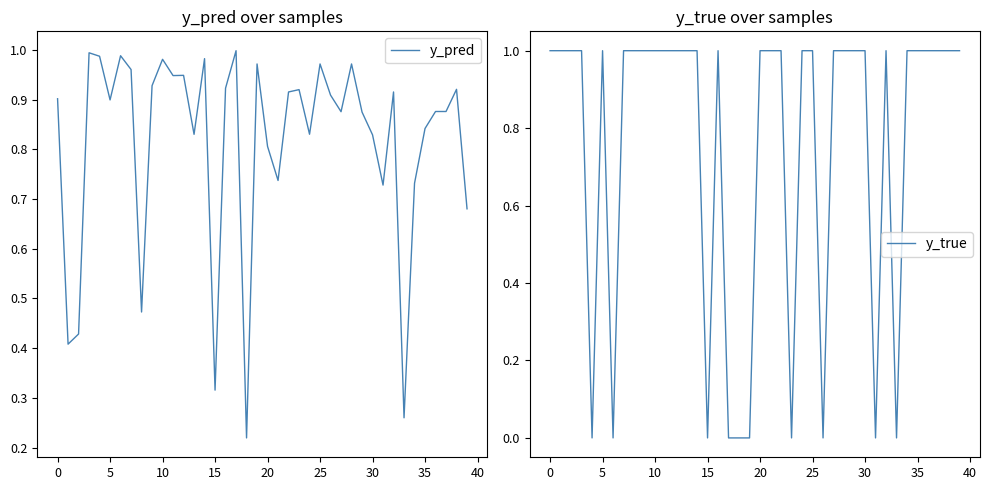

Is it true that y_pred equals 0.3 at 20?

False